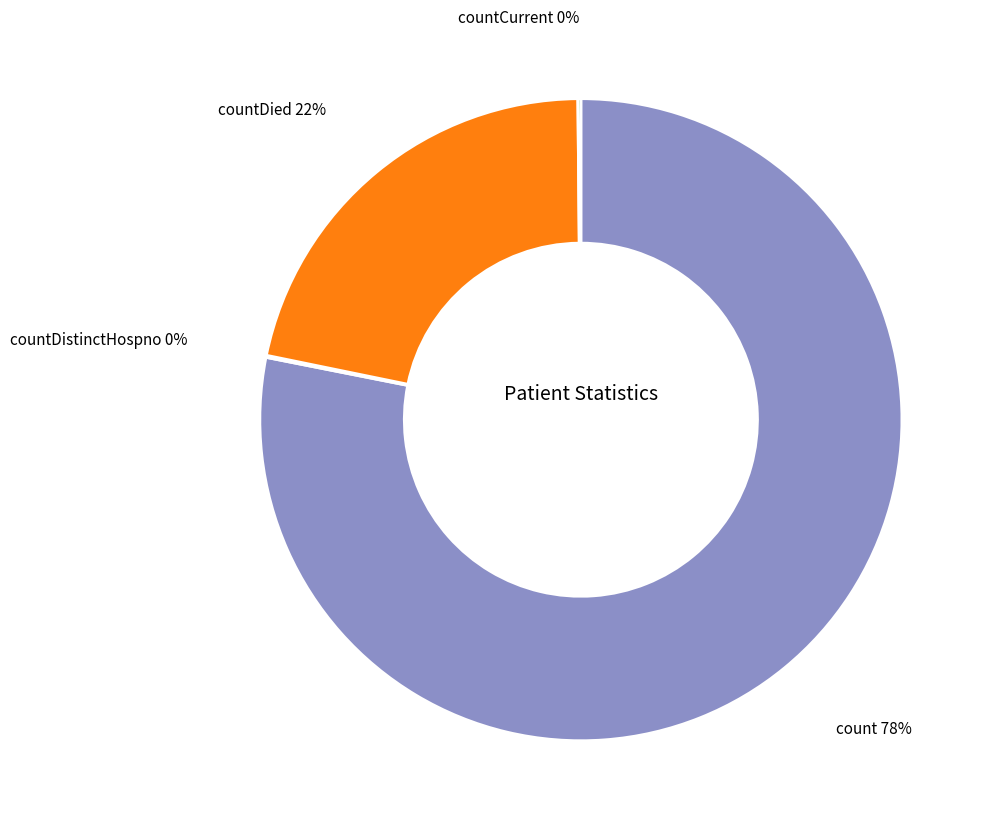

To the nearest percent, what is the average slice percentage?

25%